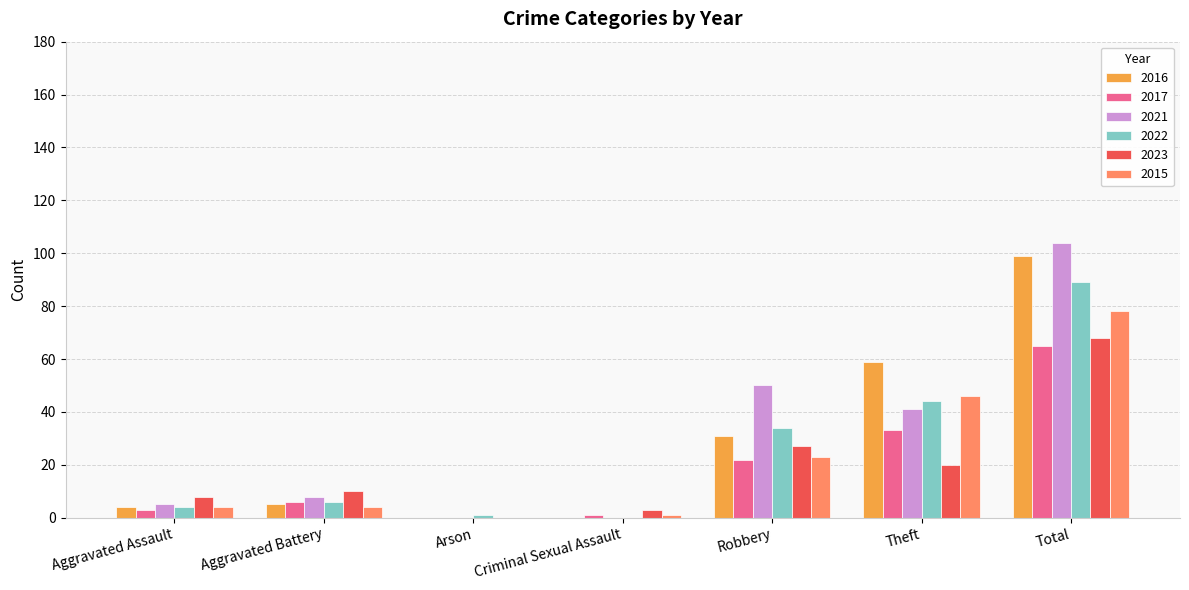

At which category is the sum across all series the highest?

Total